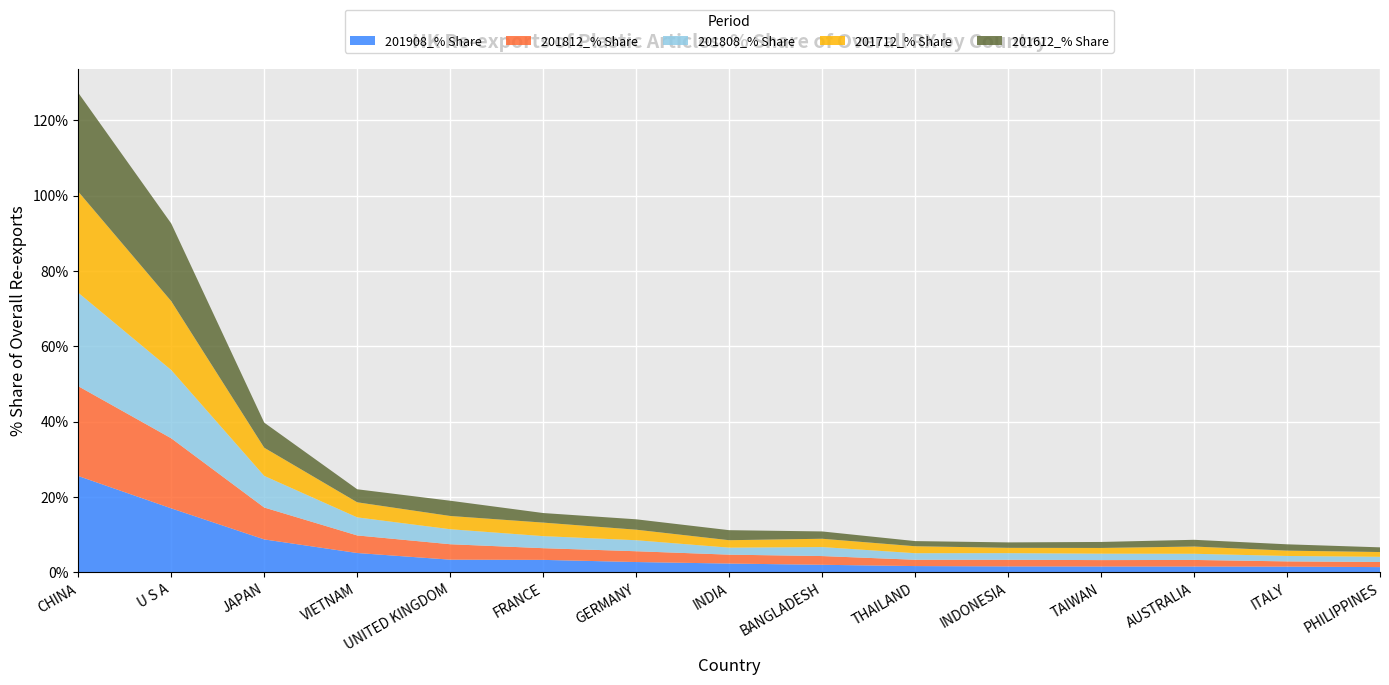

Reading right to left, transcribe all the data shown in this chart.

201908_% Share: PHILIPPINES=1.4	ITALY=1.5	AUSTRALIA=1.5	TAIWAN=1.5	INDONESIA=1.5	THAILAND=1.6	BANGLADESH=2.0	INDIA=2.3	GERMANY=2.7	FRANCE=3.3	UNITED KINGDOM=3.3	VIETNAM=5.1	JAPAN=8.7	U S A=17.0	CHINA=25.5
201812_% Share: PHILIPPINES=1.4	ITALY=1.4	AUSTRALIA=1.7	TAIWAN=1.7	INDONESIA=1.8	THAILAND=1.7	BANGLADESH=2.3	INDIA=2.4	GERMANY=2.9	FRANCE=3.1	UNITED KINGDOM=4.1	VIETNAM=4.7	JAPAN=8.5	U S A=18.6	CHINA=23.8
201808_% Share: PHILIPPINES=1.4	ITALY=1.4	AUSTRALIA=1.6	TAIWAN=1.7	INDONESIA=1.8	THAILAND=1.7	BANGLADESH=2.4	INDIA=1.9	GERMANY=2.9	FRANCE=3.2	UNITED KINGDOM=4.0	VIETNAM=4.8	JAPAN=8.4	U S A=18.1	CHINA=24.8
201712_% Share: PHILIPPINES=1.3	ITALY=1.4	AUSTRALIA=1.9	TAIWAN=1.5	INDONESIA=1.4	THAILAND=1.8	BANGLADESH=2.2	INDIA=2.0	GERMANY=2.8	FRANCE=3.6	UNITED KINGDOM=3.5	VIETNAM=4.0	JAPAN=7.5	U S A=18.3	CHINA=26.8
201612_% Share: PHILIPPINES=1.2	ITALY=1.7	AUSTRALIA=1.8	TAIWAN=1.6	INDONESIA=1.4	THAILAND=1.4	BANGLADESH=1.9	INDIA=2.7	GERMANY=2.8	FRANCE=2.5	UNITED KINGDOM=4.0	VIETNAM=3.5	JAPAN=6.7	U S A=20.6	CHINA=26.2